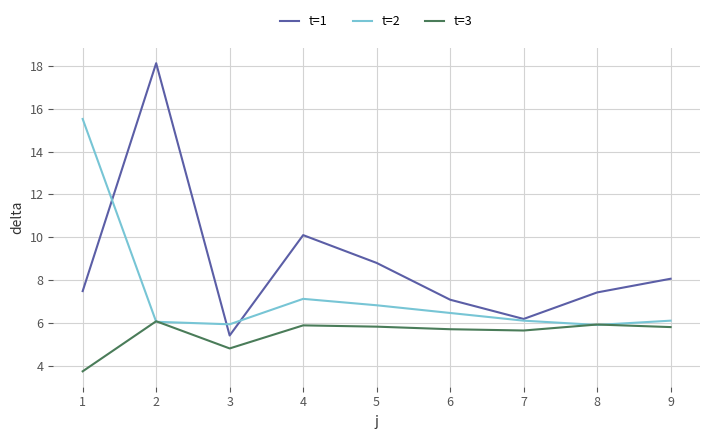

List the series in order of their overall mean, lowest first.

t=3, t=2, t=1